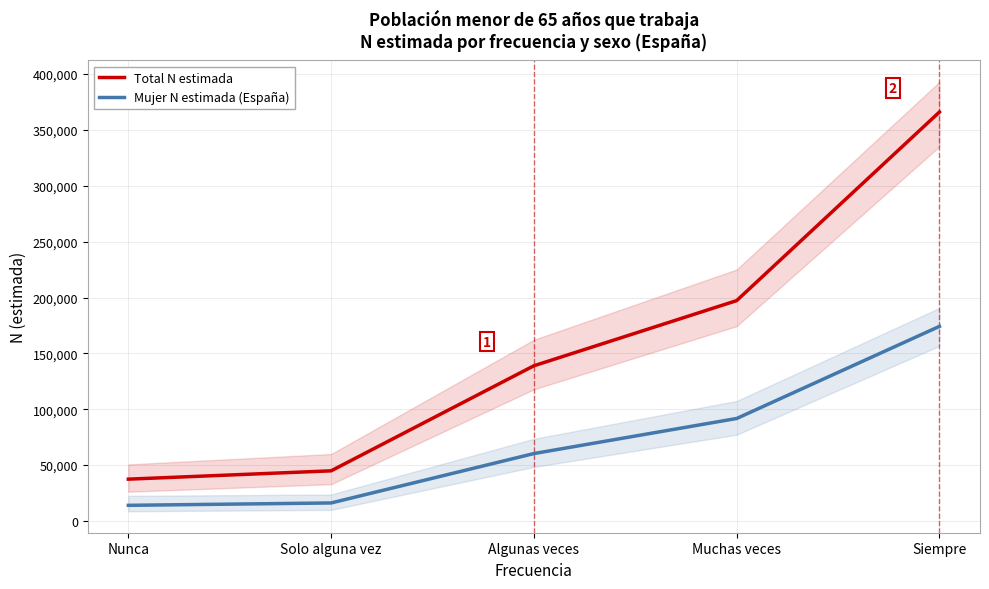

How many values in the Mujer N estimada (España) series are below 60334?

2